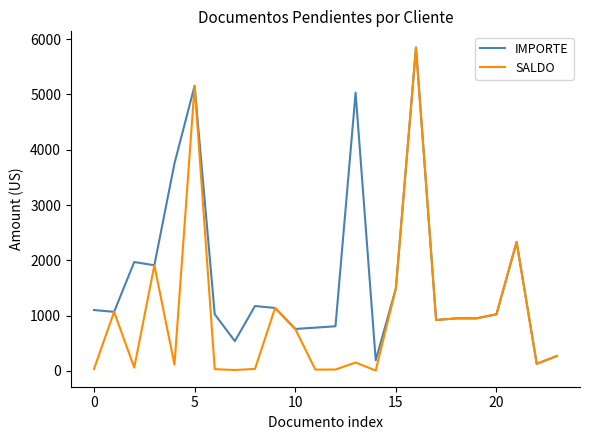

Which series has the largest total across all categories?

IMPORTE